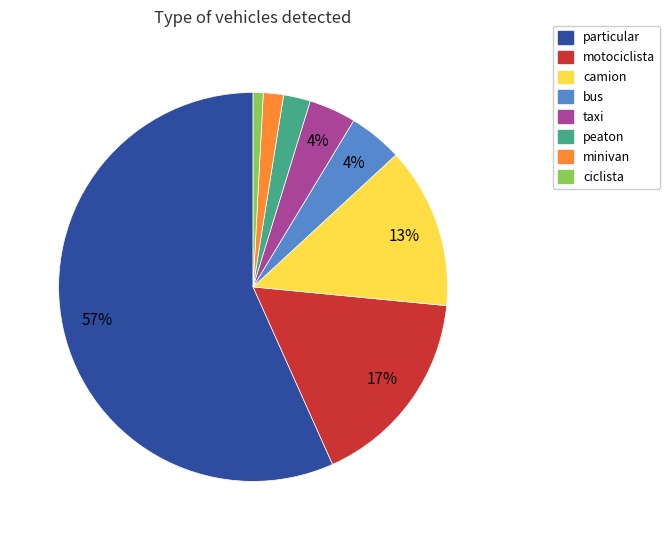

To the nearest percent, what percentage of the pie is camion?

13%